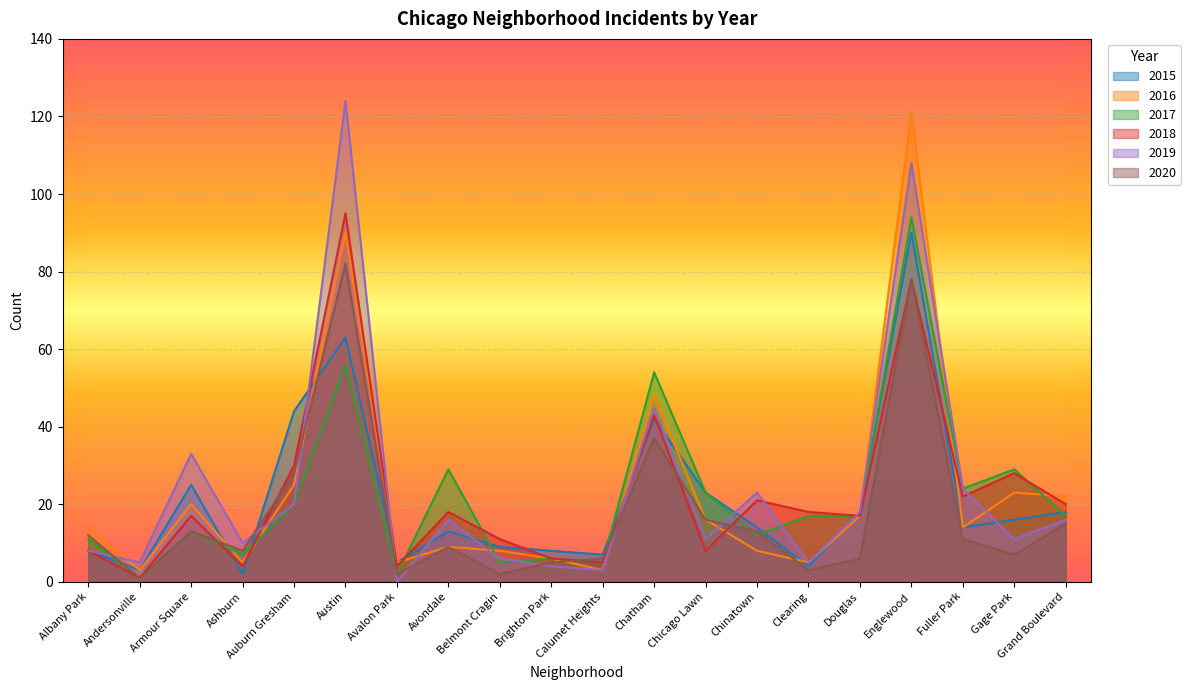

In 2018, how many points are lower than both neighbors (excluding endpoints)?

7